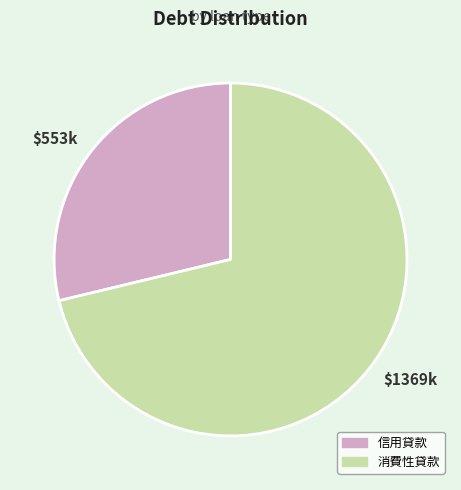

What is the smallest slice in the pie chart?

$553k